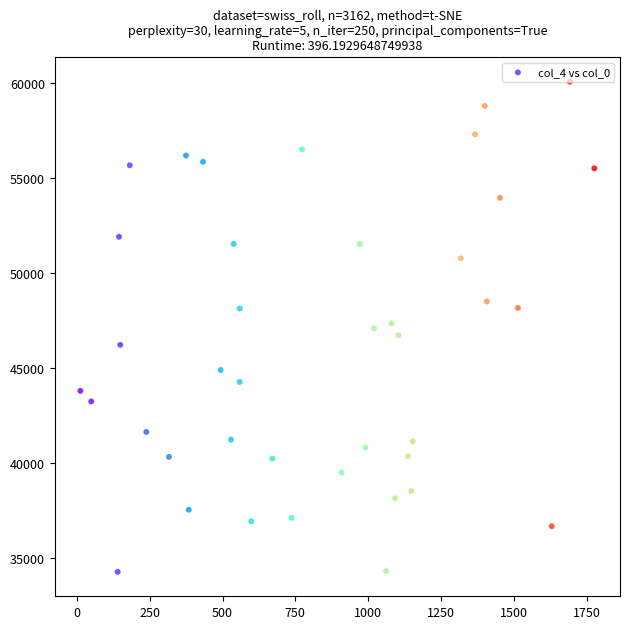

What is the range of Y values (max minus min)?

25784